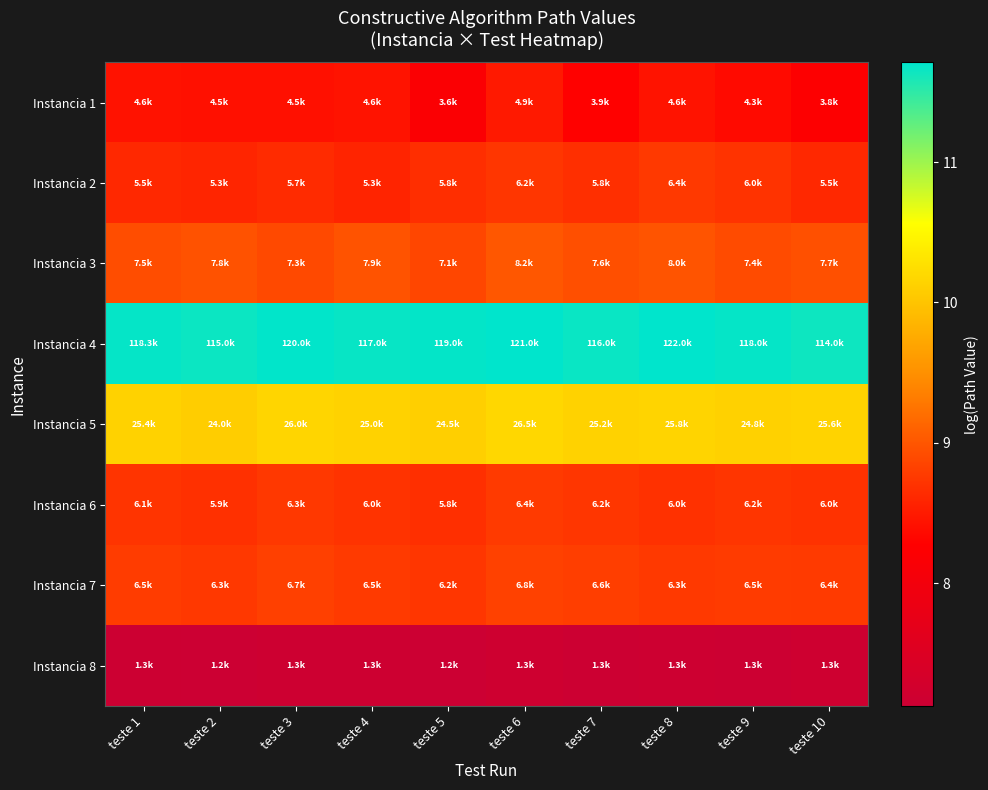

At which category is the sum across all series the highest?

teste 6